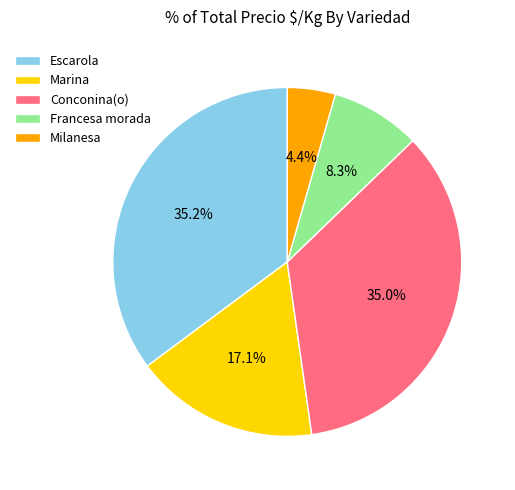

Which category has the smallest portion of the pie?

Milanesa